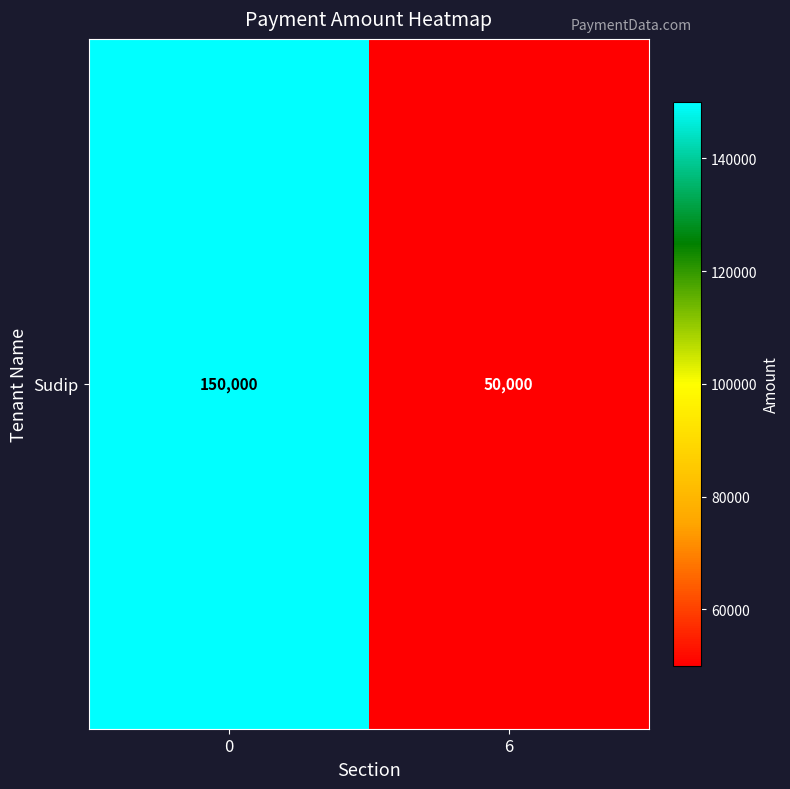

What is the ratio of the value at 6 to the value at 0?

0.3